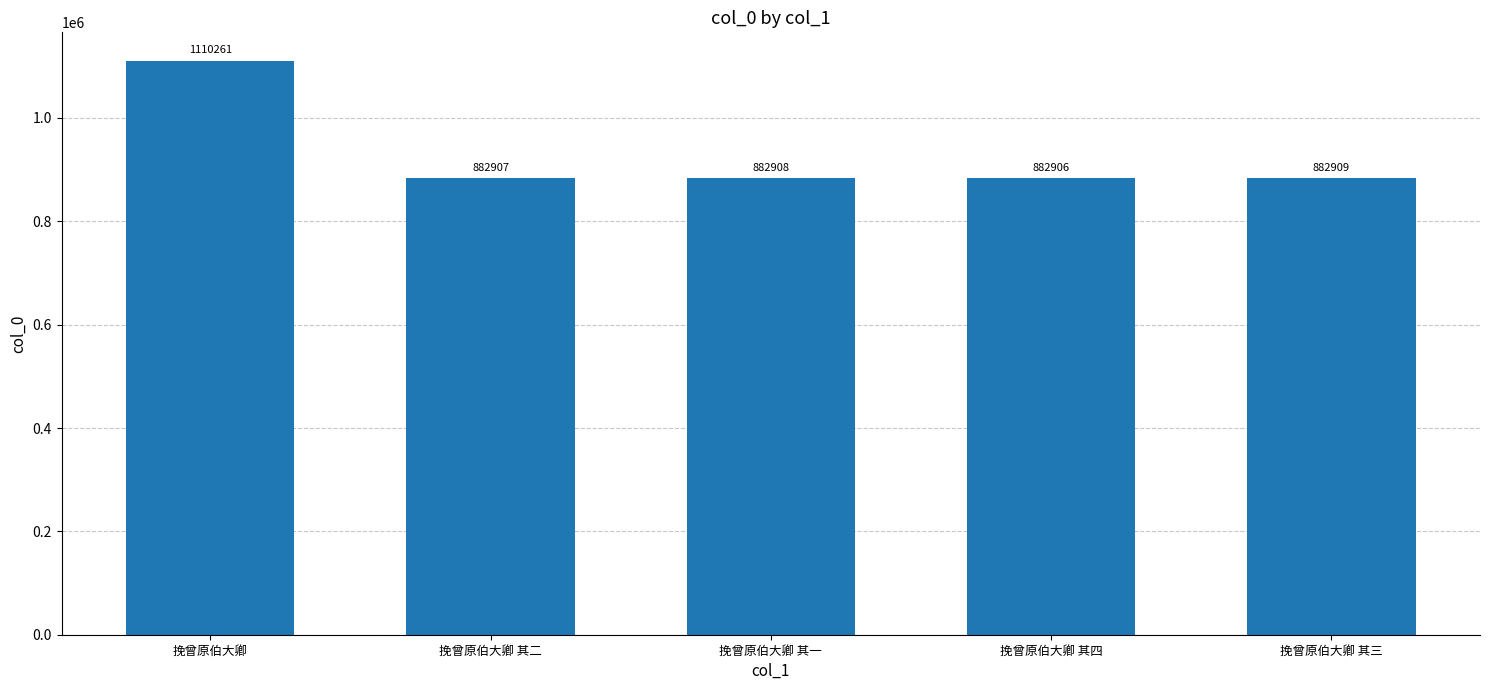

How many bars are there in total?

5